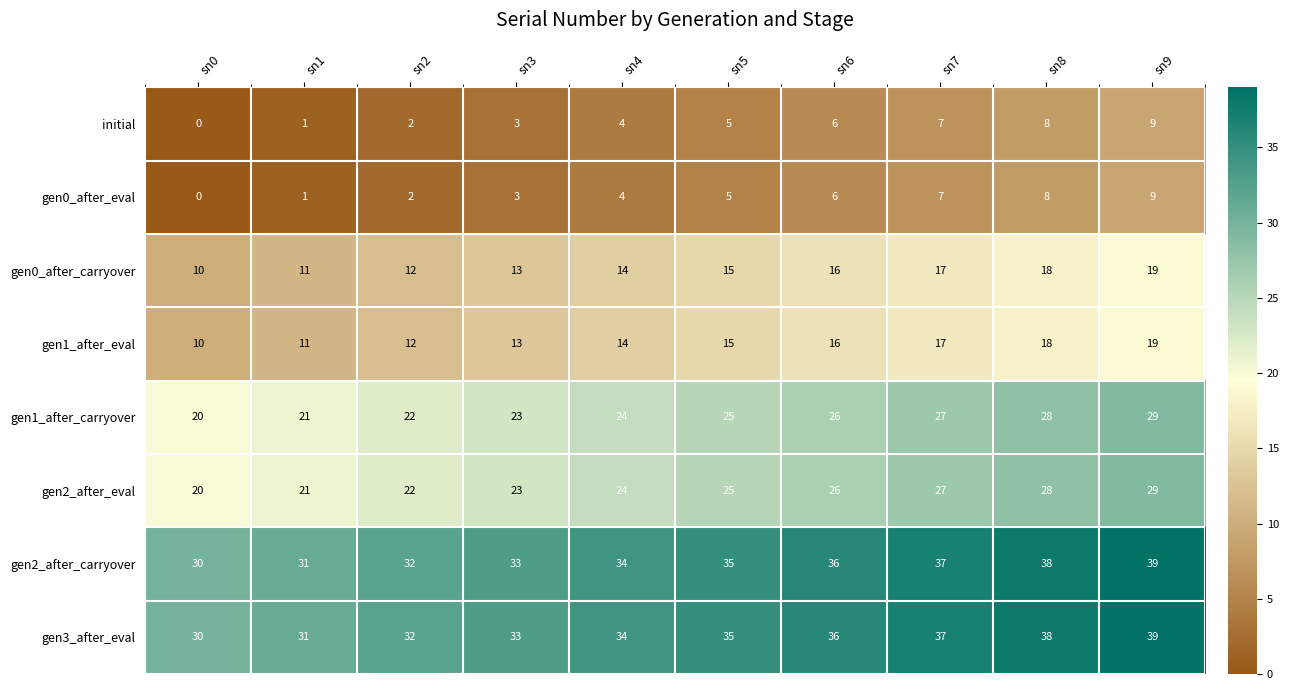

What is the difference between the maximum and minimum values in the gen3_after_eval series?

9